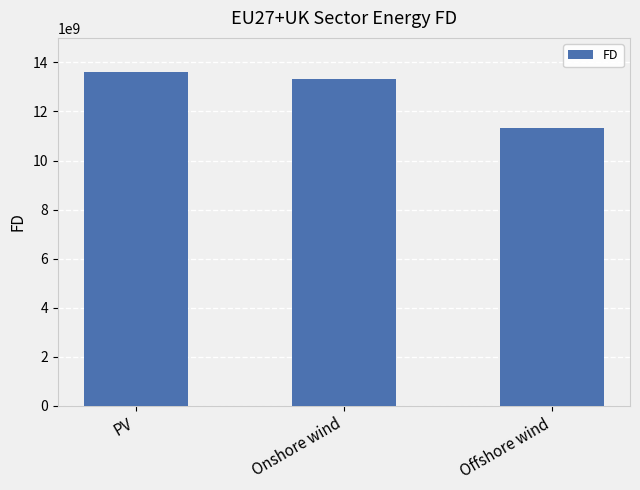

What is the minimum value shown in the chart?

11327288125.8